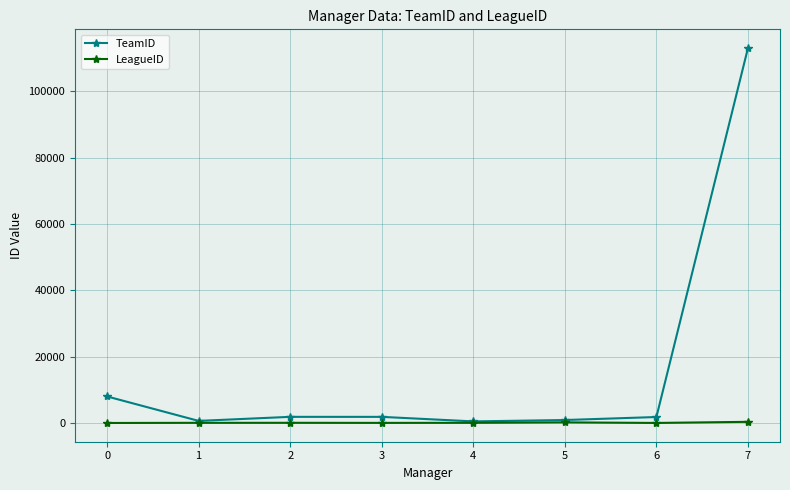

Which series has the largest range (max minus min)?

TeamID